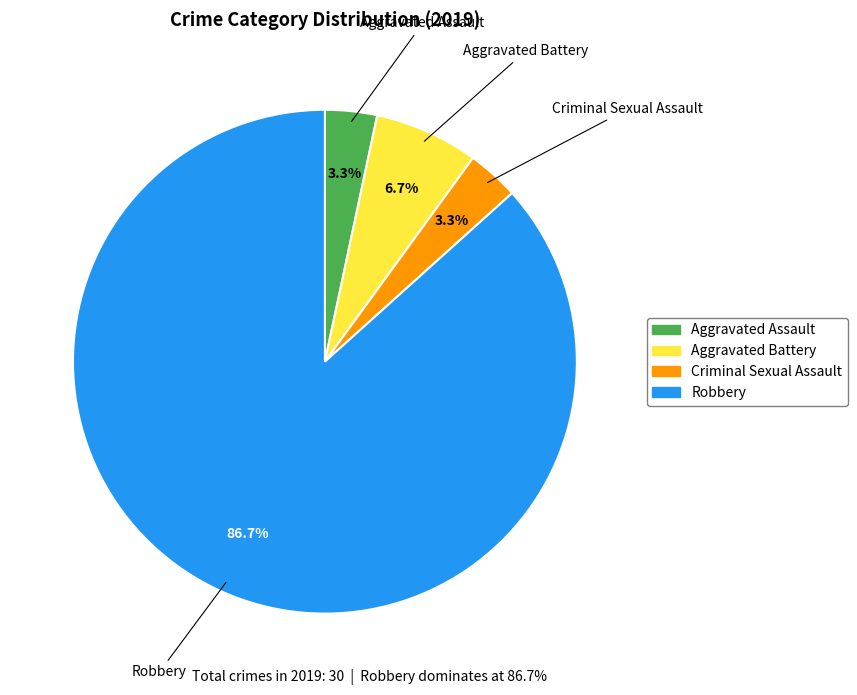

How many slices are in this pie chart?

4